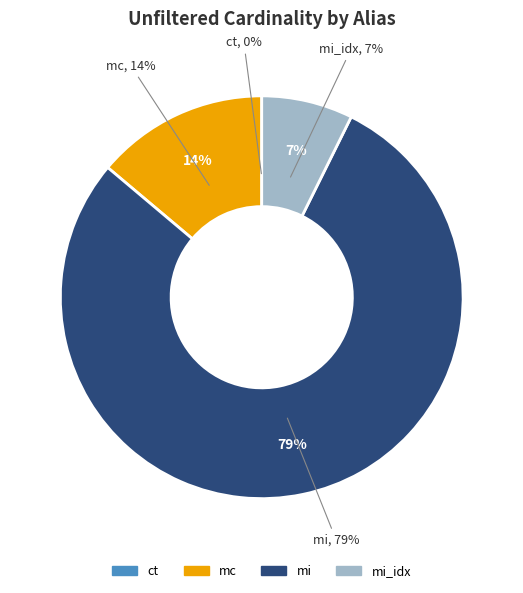

To the nearest percent, what is the difference between the largest and smallest slice percentages?

79%